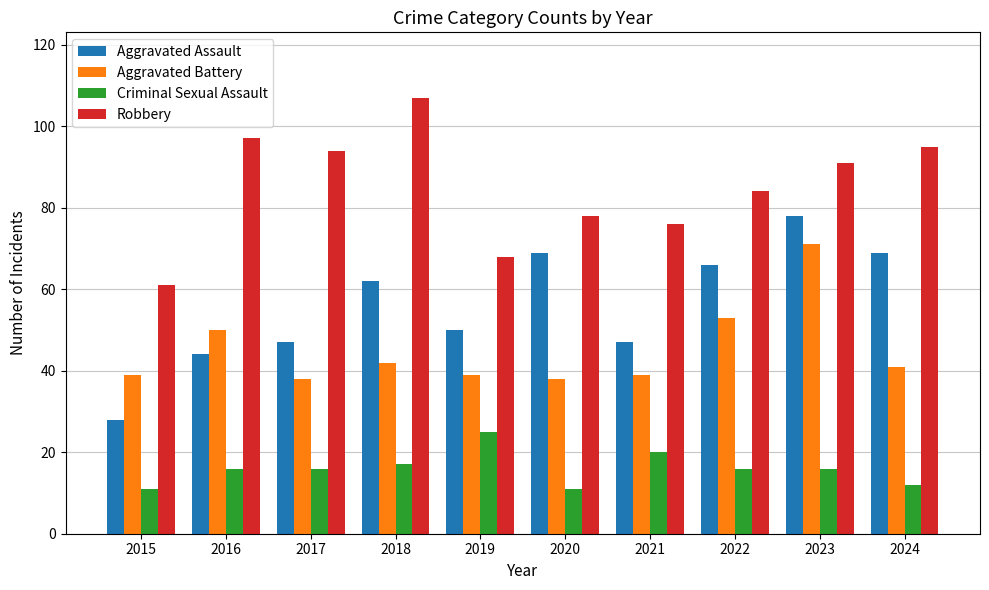

Reading left to right, list all the values displayed in this chart.

Aggravated Assault: 2015=28	2016=44	2017=47	2018=62	2019=50	2020=69	2021=47	2022=66	2023=78	2024=69
Aggravated Battery: 2015=39	2016=50	2017=38	2018=42	2019=39	2020=38	2021=39	2022=53	2023=71	2024=41
Criminal Sexual Assault: 2015=11	2016=16	2017=16	2018=17	2019=25	2020=11	2021=20	2022=16	2023=16	2024=12
Robbery: 2015=61	2016=97	2017=94	2018=107	2019=68	2020=78	2021=76	2022=84	2023=91	2024=95